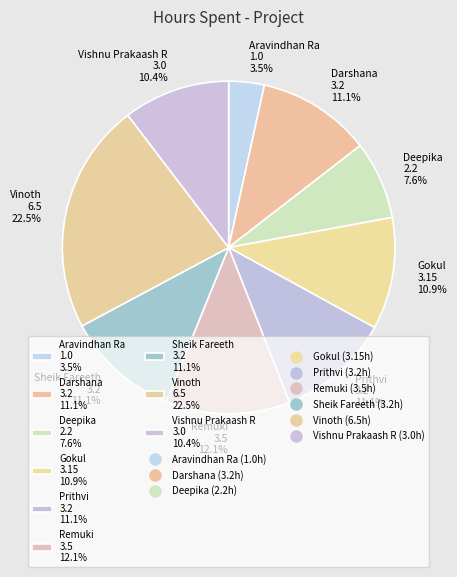

To the nearest percent, what is the difference between the largest and smallest slice percentages?

19%